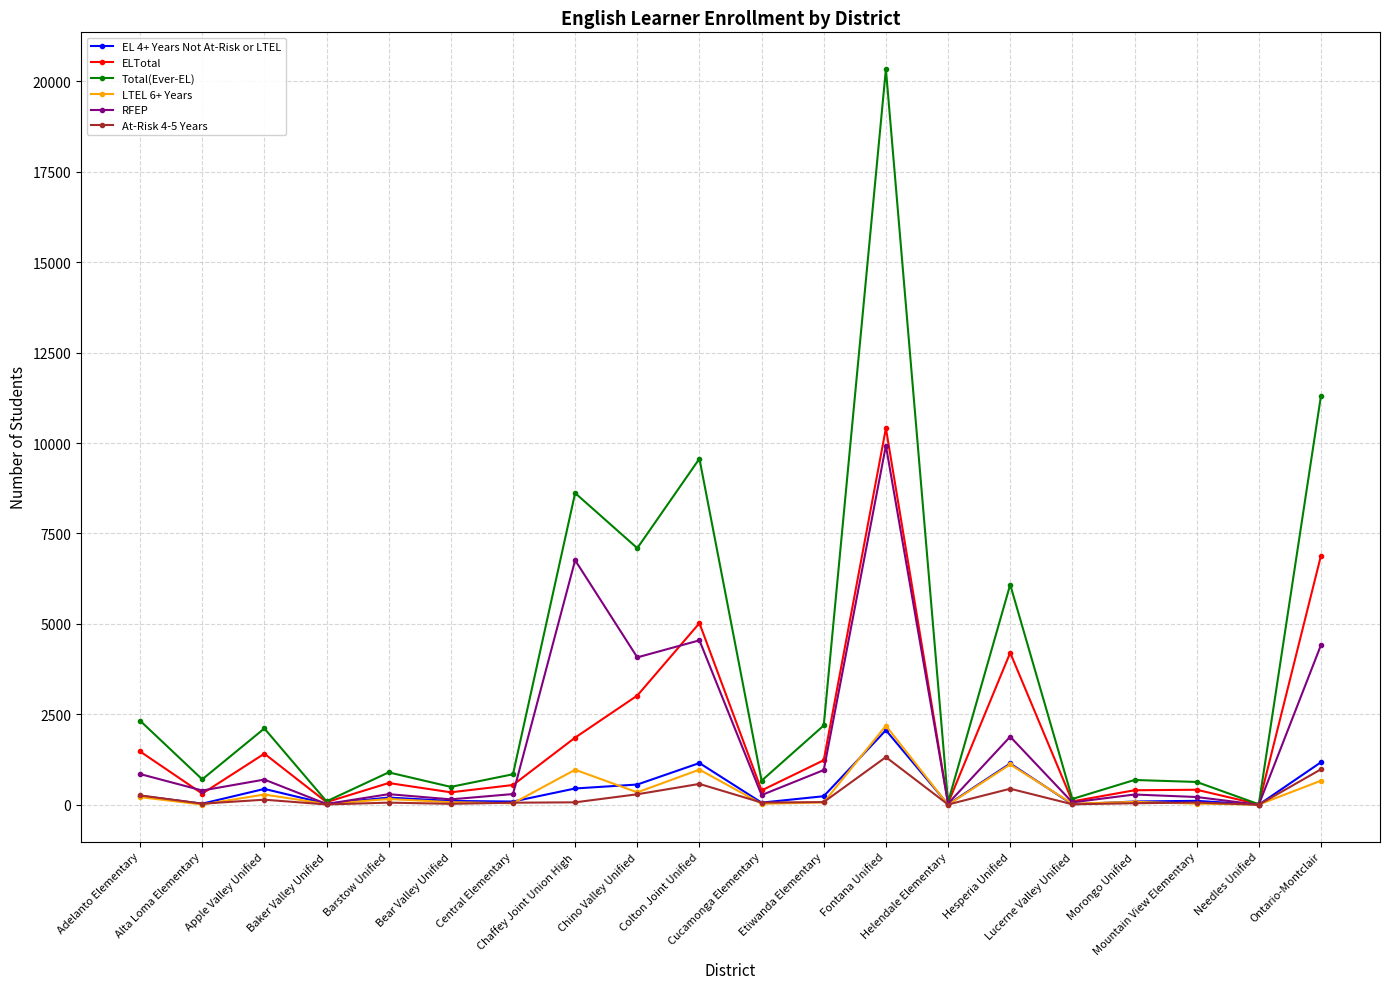

What is the total value across all series at Helendale Elementary?

167